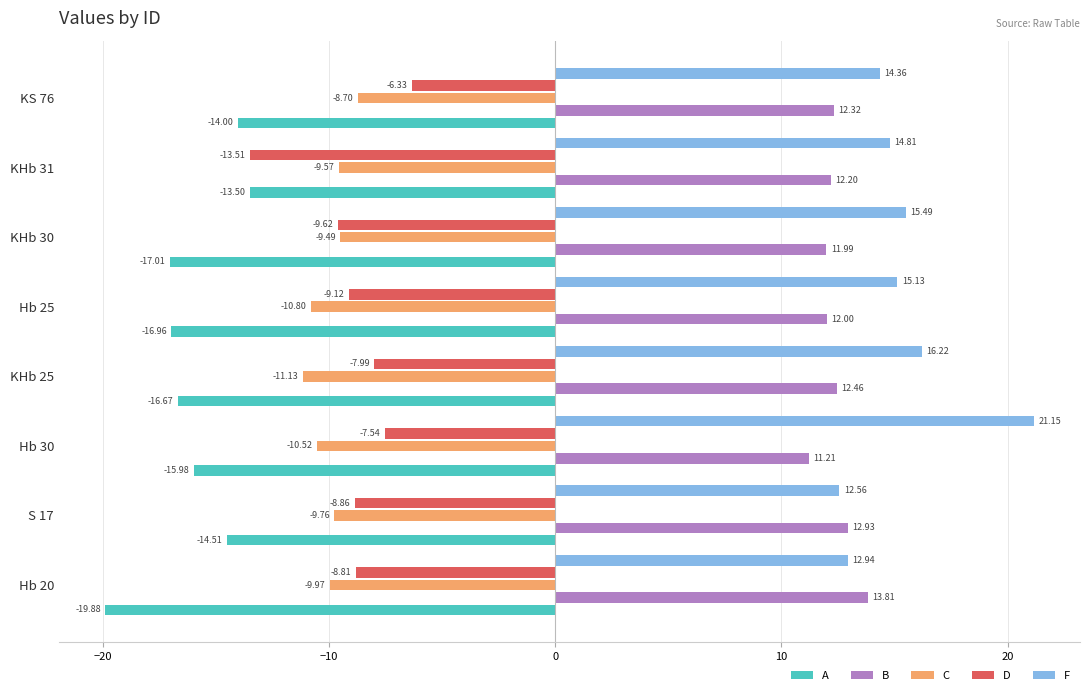

Which series has the widest spread of values?

F